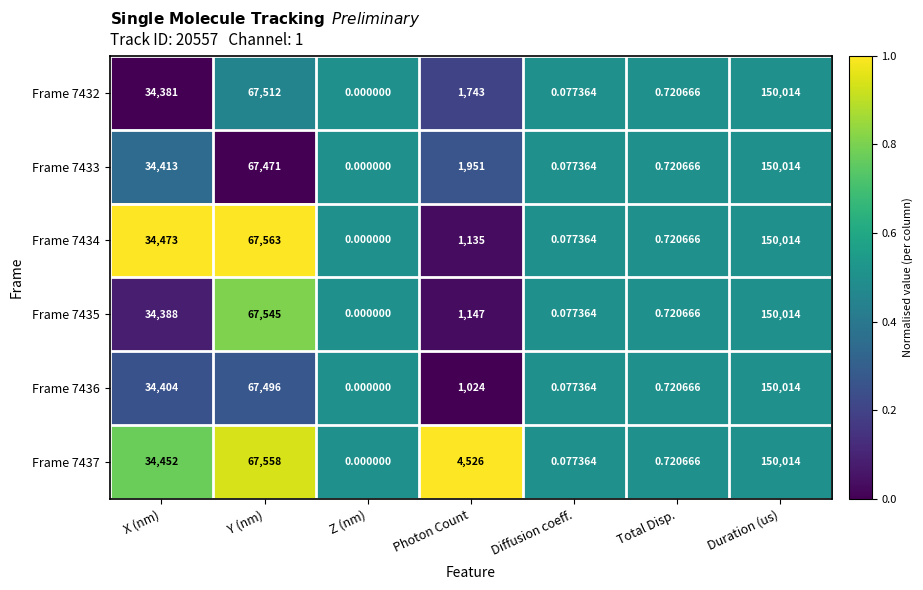

Where is Frame 7436 nearest to the value 75007?

Y (nm)